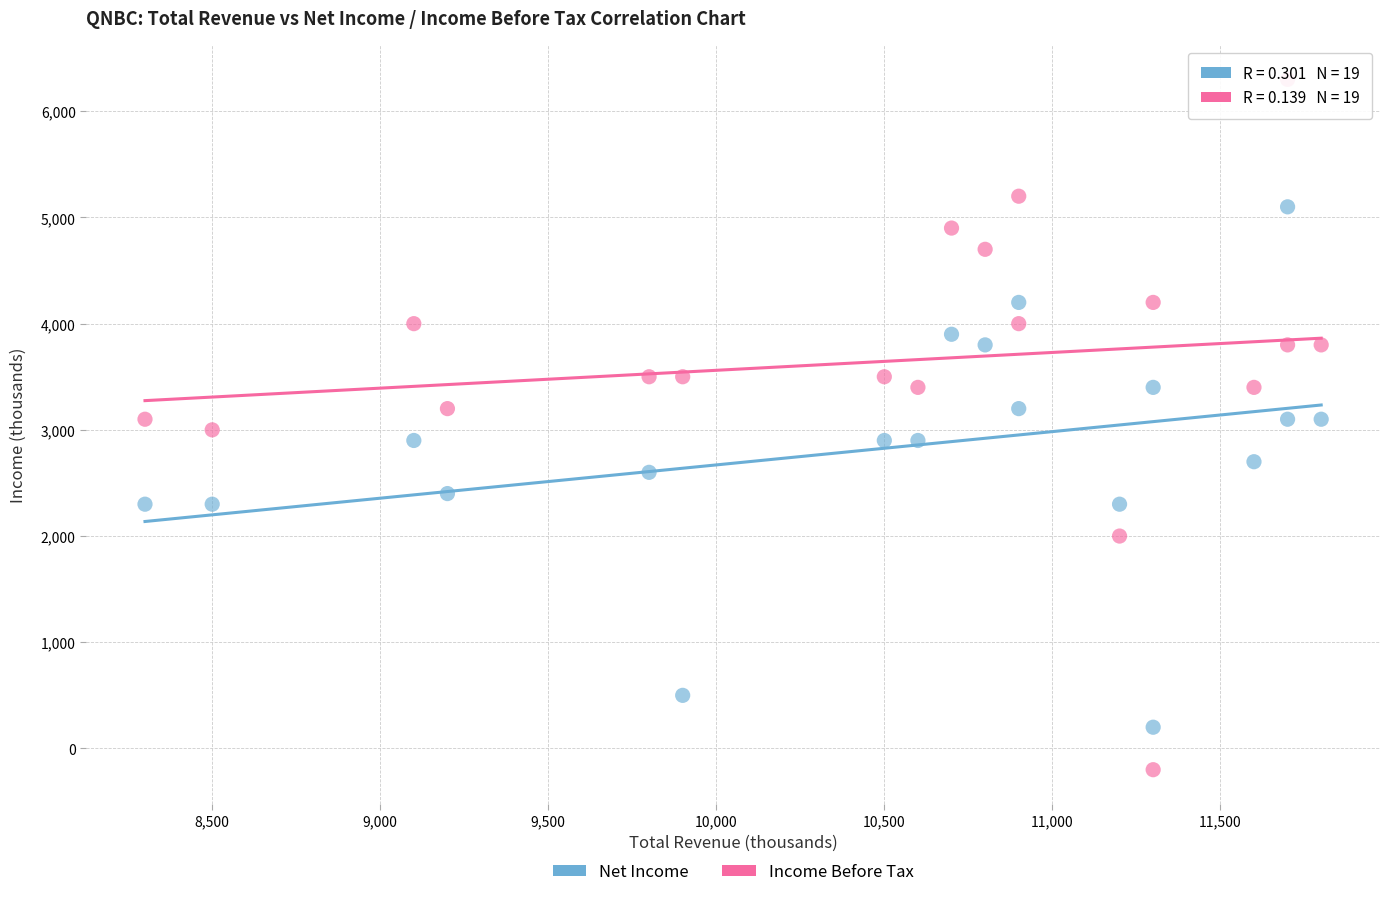

Which series reaches the minimum Y coordinate?

Income Before Tax